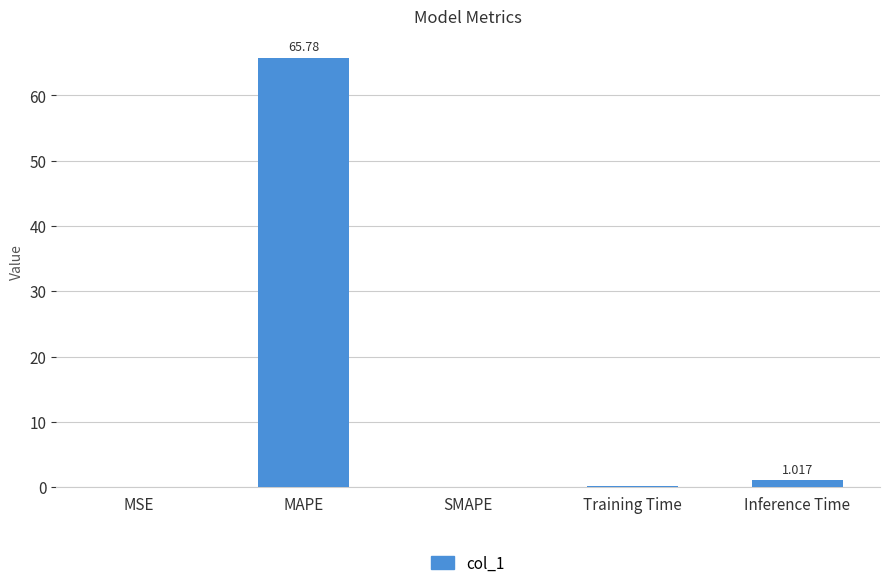

Which label corresponds to the largest value in the chart?

MAPE